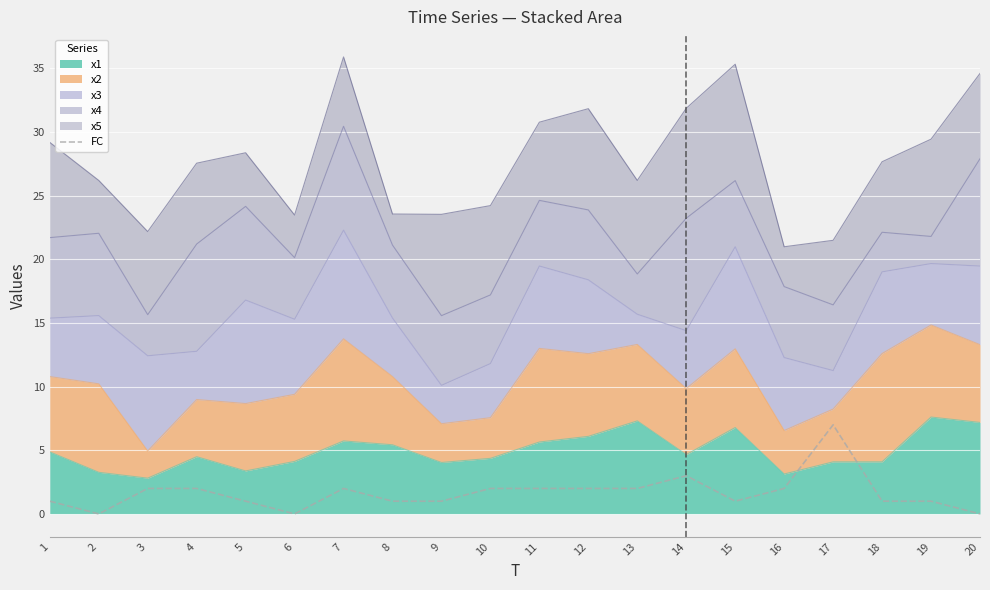

What is the change in value from 4 to 19?

-1